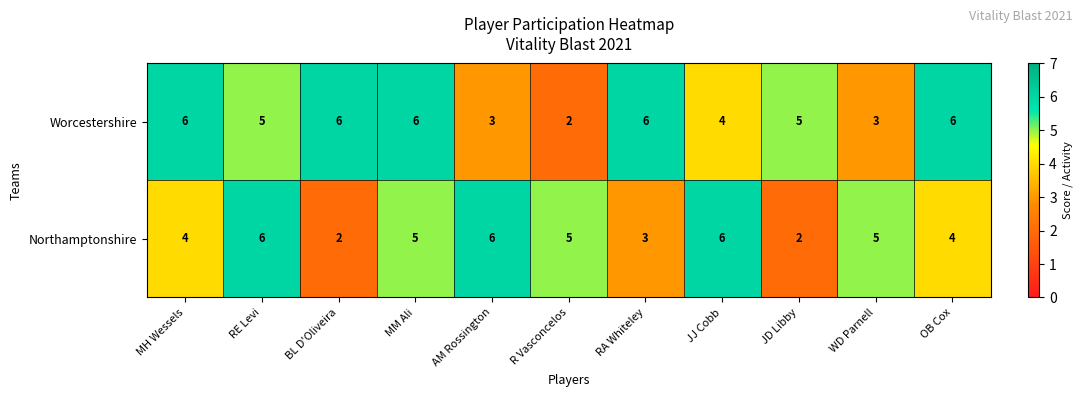

The Northamptonshire series shows 7 at WD Parnell. True or false?

False